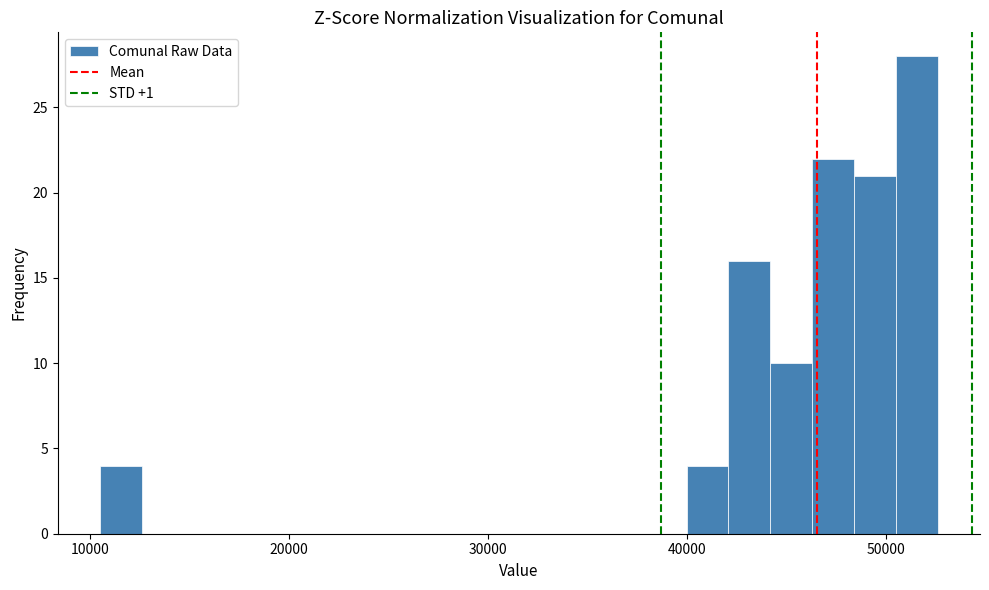

Read against the x-axis, roughly where is the centre of the tallest bar?

52000